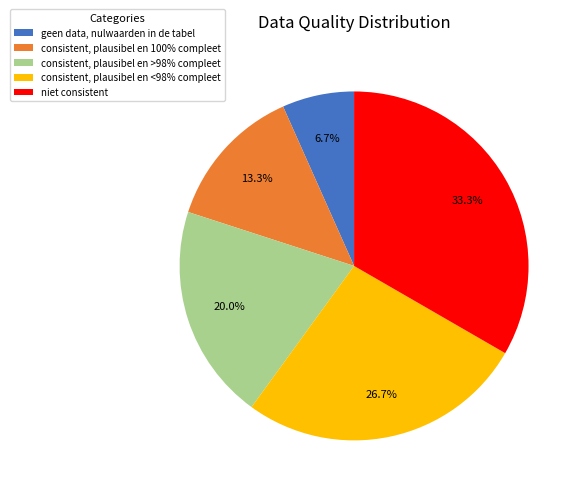

How many segments does this pie chart have?

5